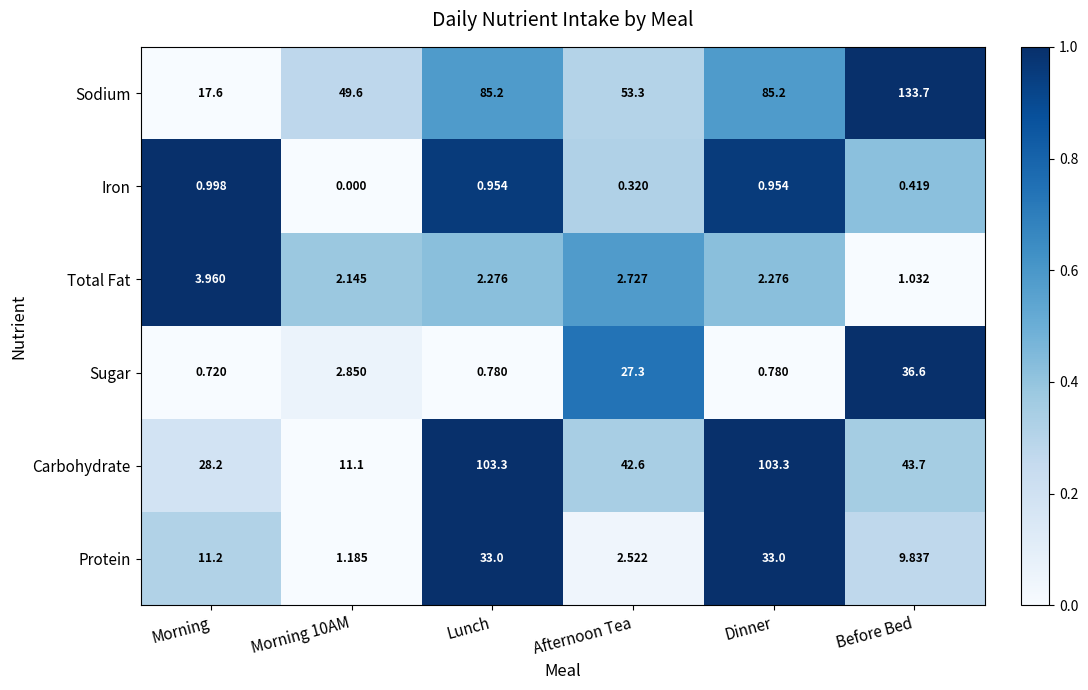

At which label does Sugar reach its minimum?

Morning